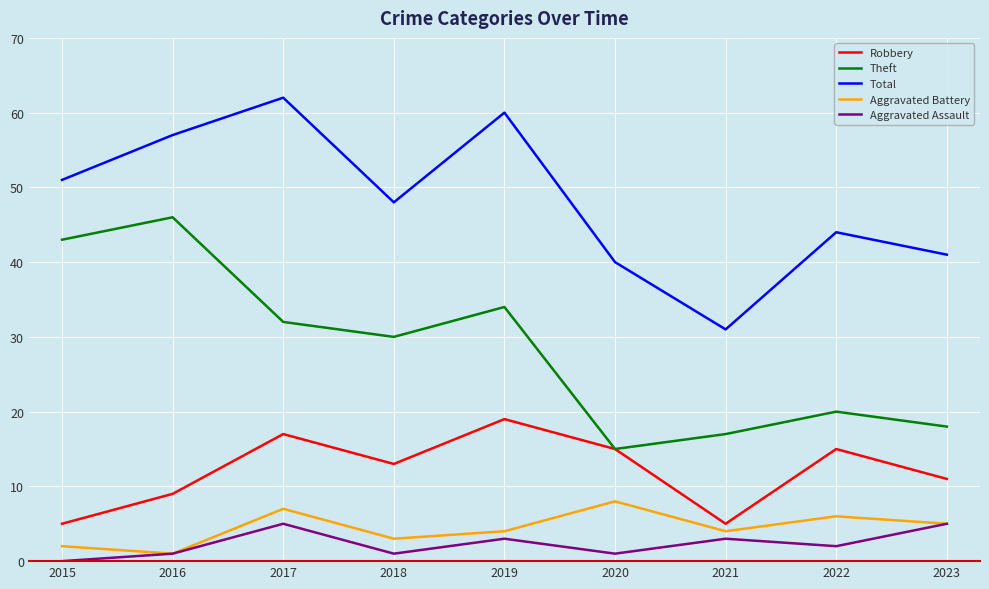

What is the difference between the Aggravated Assault values at 2021 and 2015?

3